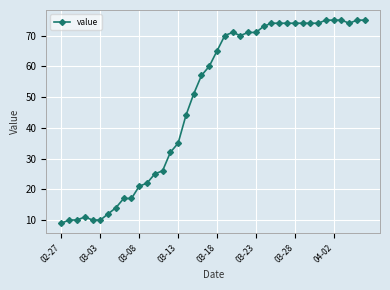

What is the value of the 40th point from the left?

75